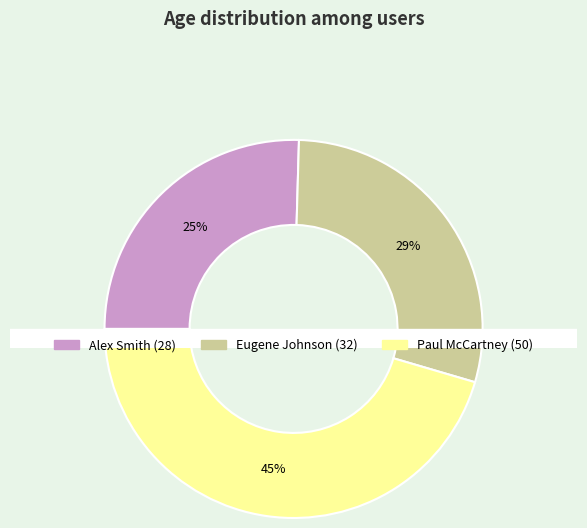

True or false: Eugene Johnson (32) accounts for 19% of the total.

False